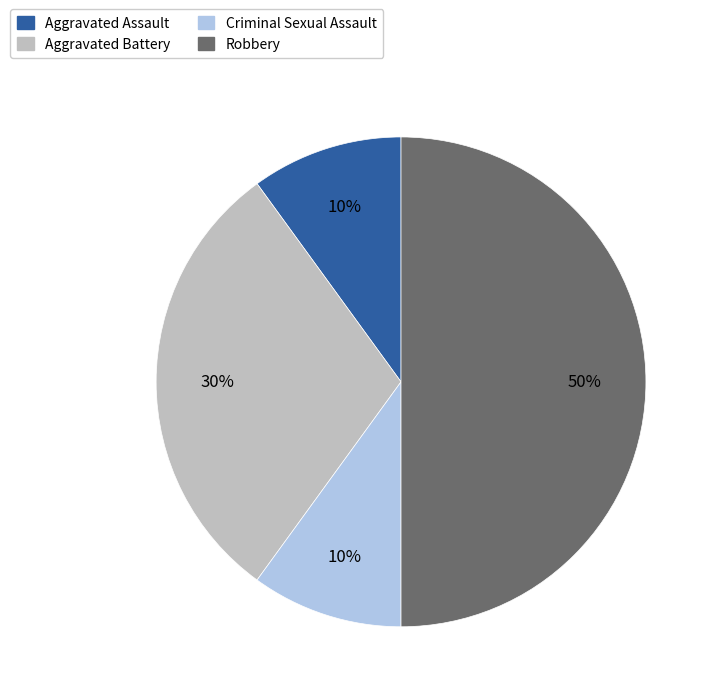

Is Aggravated Battery the majority of the pie?

No